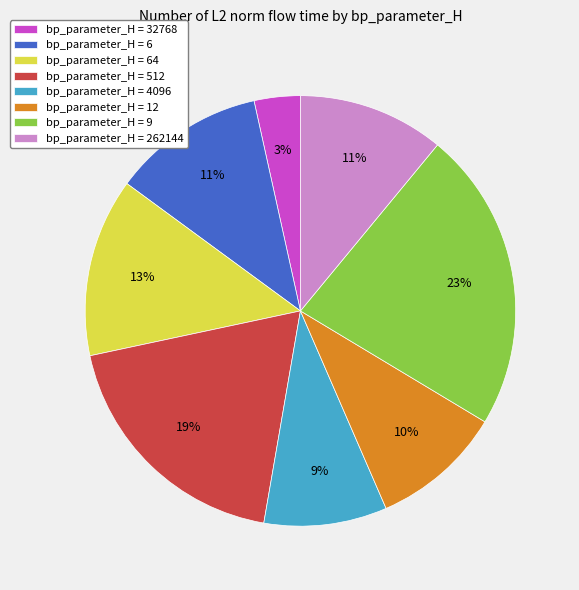

Do bp_parameter_H = 64 and bp_parameter_H = 32768 together represent more than half of the pie?

No